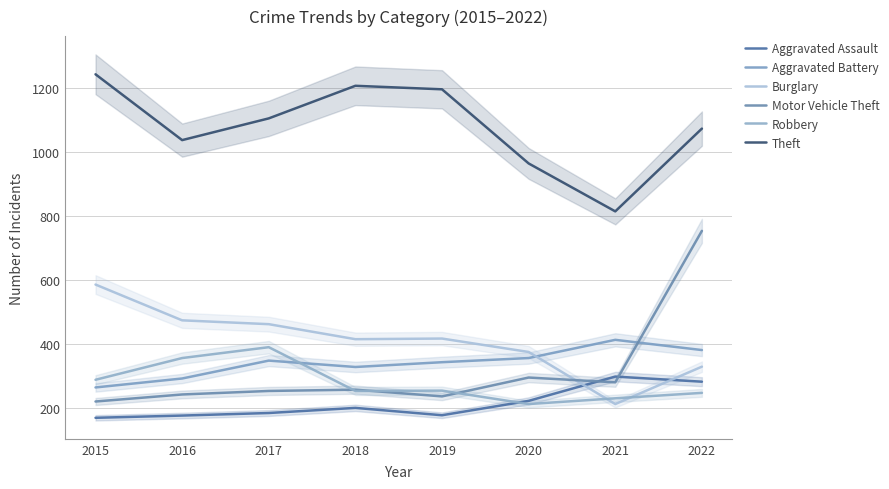

Which category has the highest value in the Motor Vehicle Theft series?

2022